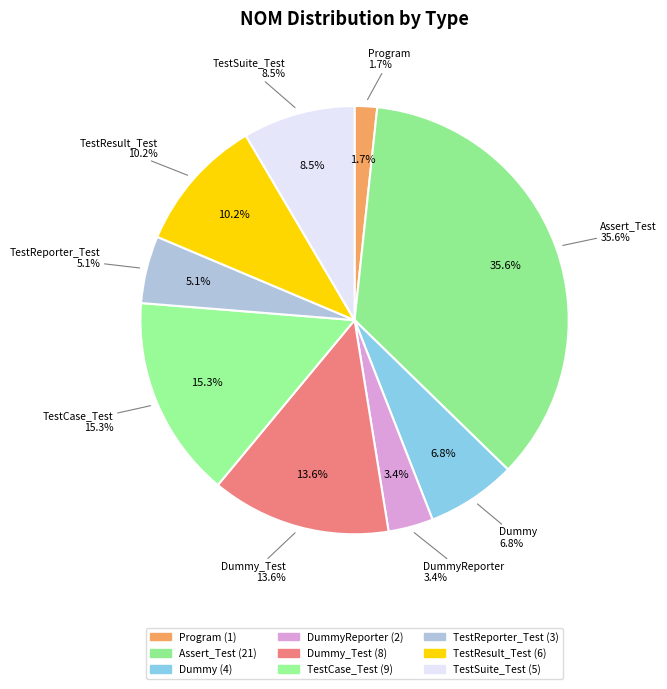

To the nearest percent, what portion does Program represent?

2%